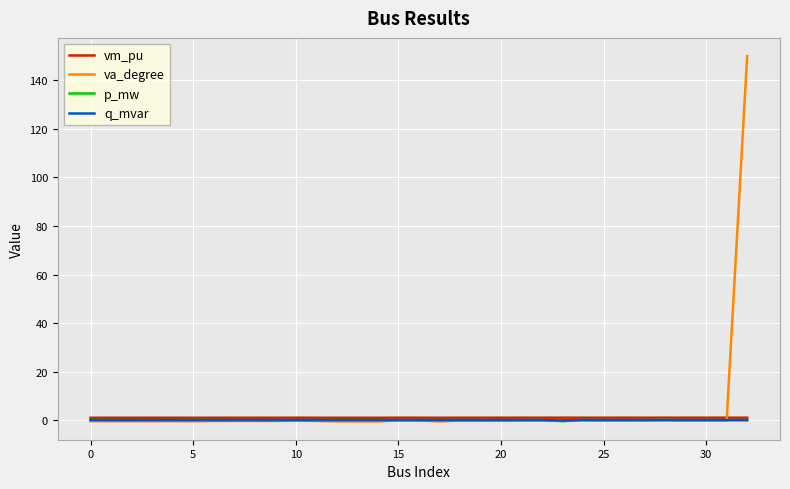

Which series has the widest spread of values?

va_degree